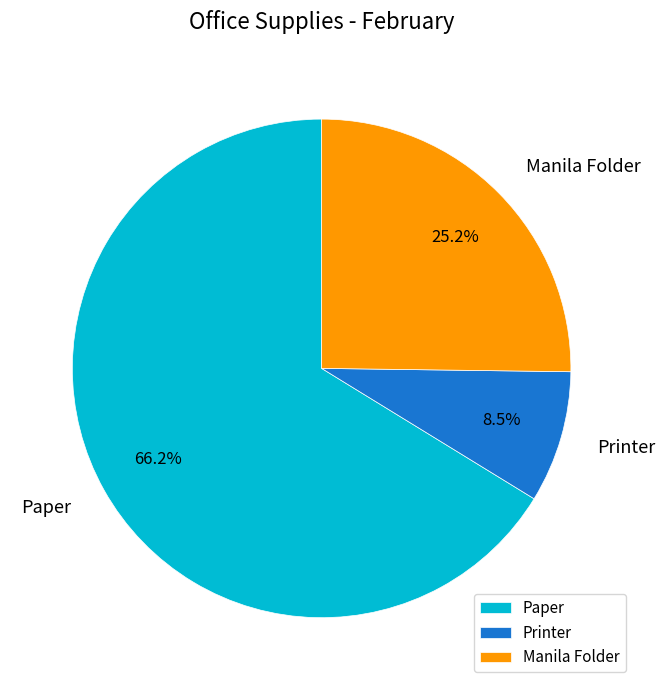

What is the ratio of the value at Printer to the value at Manila Folder?

0.3